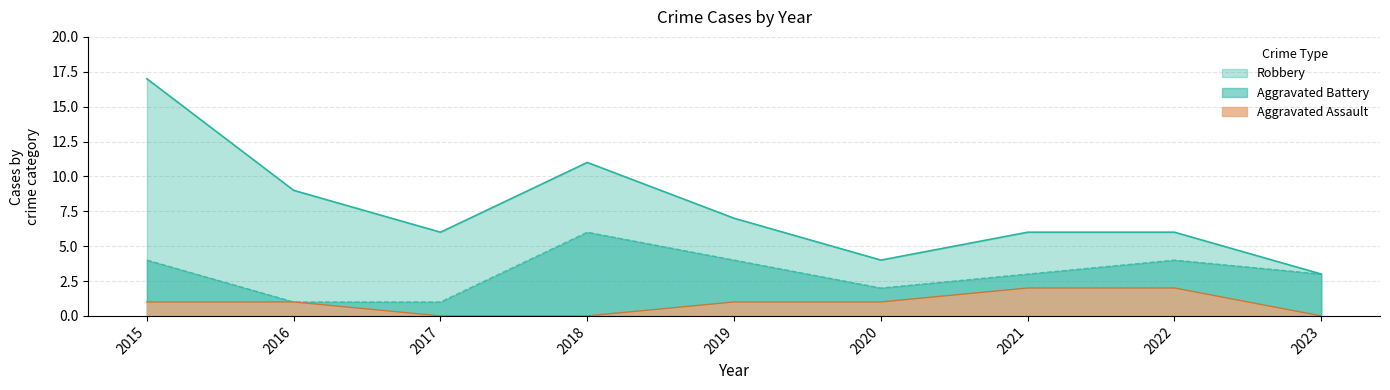

Rank the series by their average value, from highest to lowest.

Robbery, Aggravated Battery, Aggravated Assault